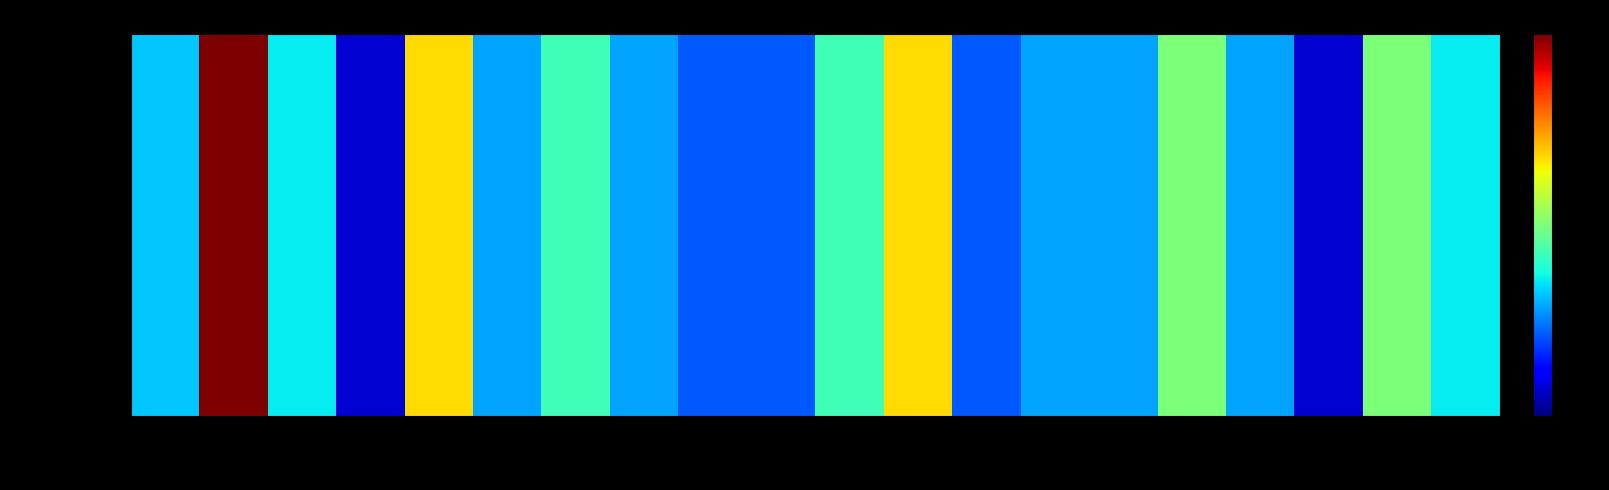

Which label corresponds to the smallest value in the chart?

CU-04